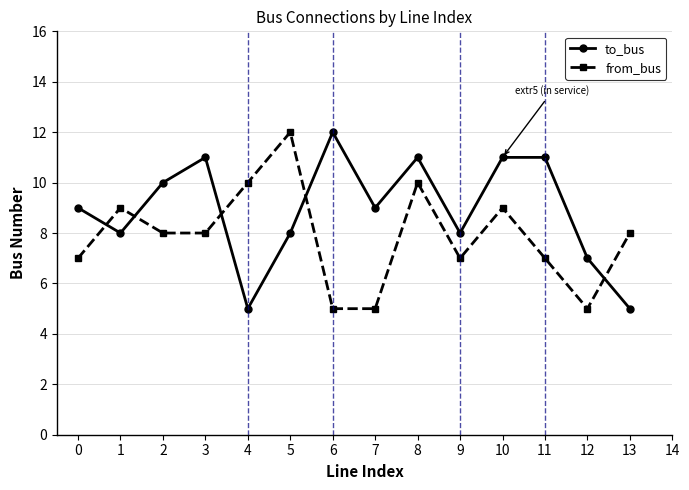

Reading left to right, transcribe all the data shown in this chart.

to_bus: 9	8	10	11	5	8	12	9	11	8	11	11	7	5
from_bus: 7	9	8	8	10	12	5	5	10	7	9	7	5	8